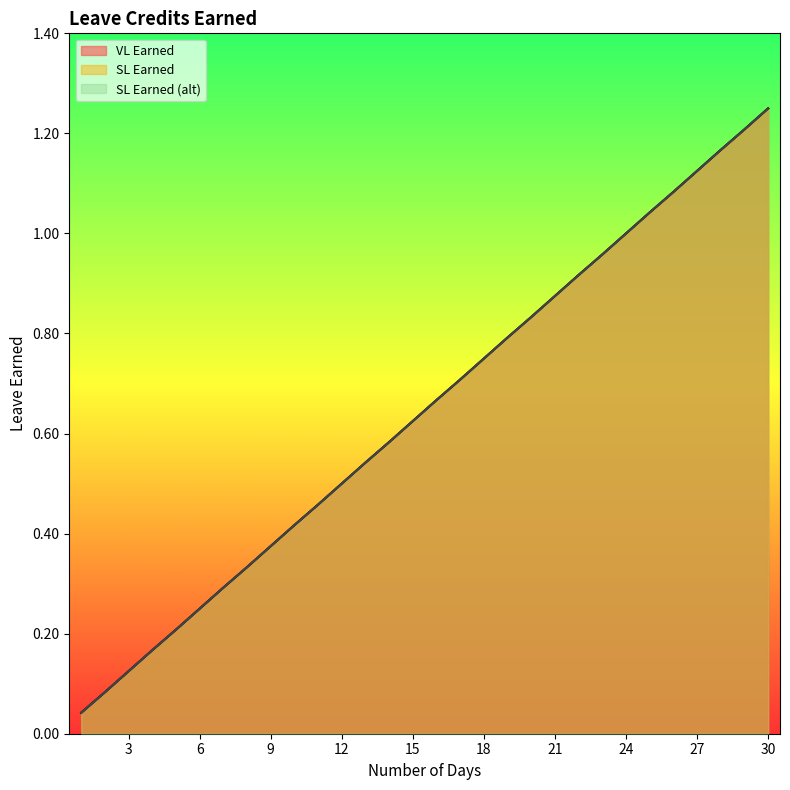

What is the difference between the second highest and minimum values in the SL Earned series?

1.2